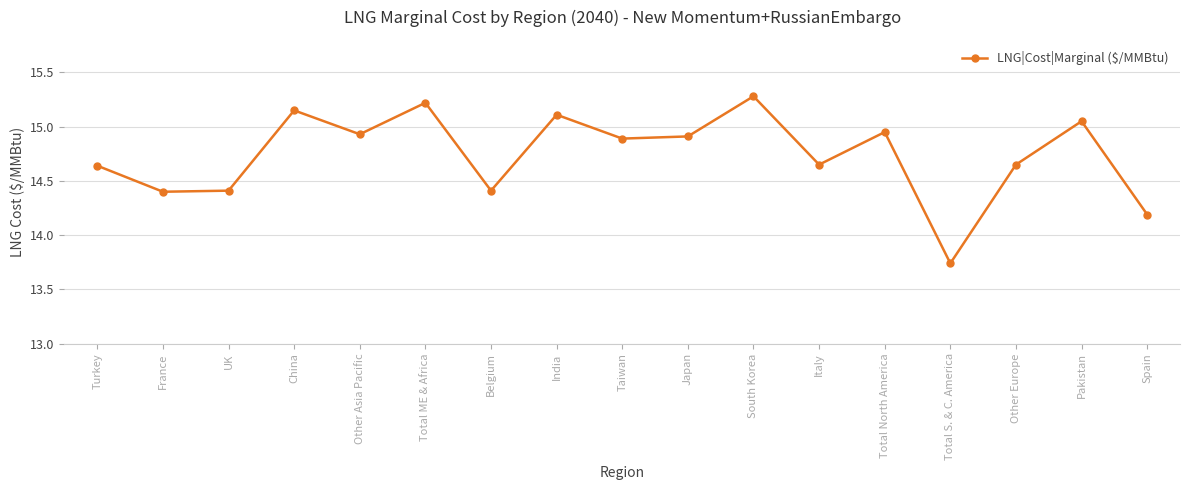

What is the label of the 17th point from the left?

Spain